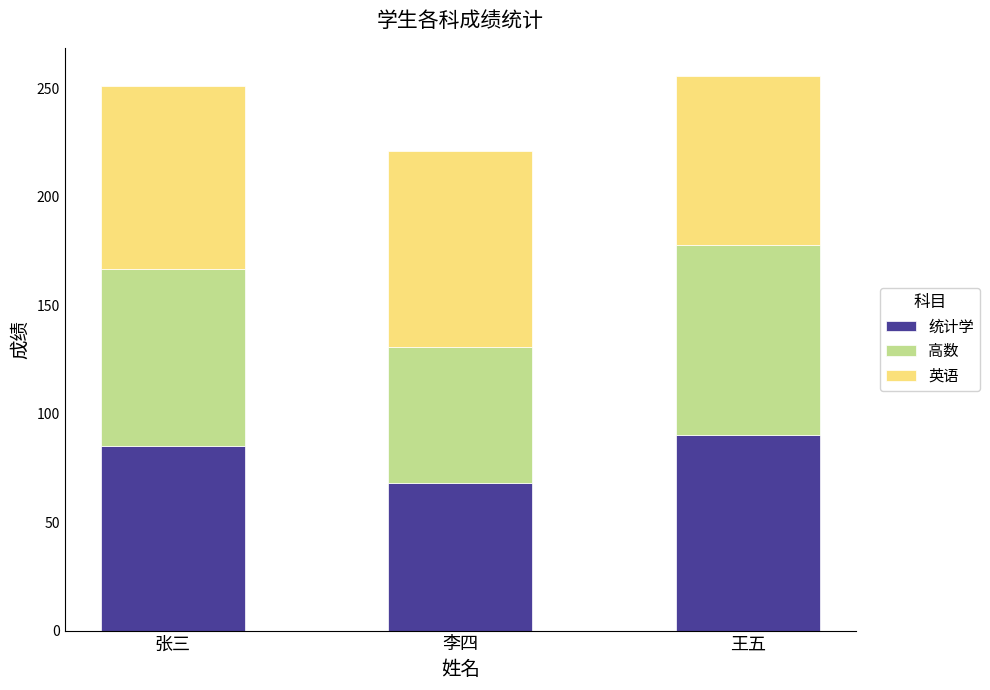

Reading left to right, list the values for the 统计学 series.

张三=85	李四=68	王五=90